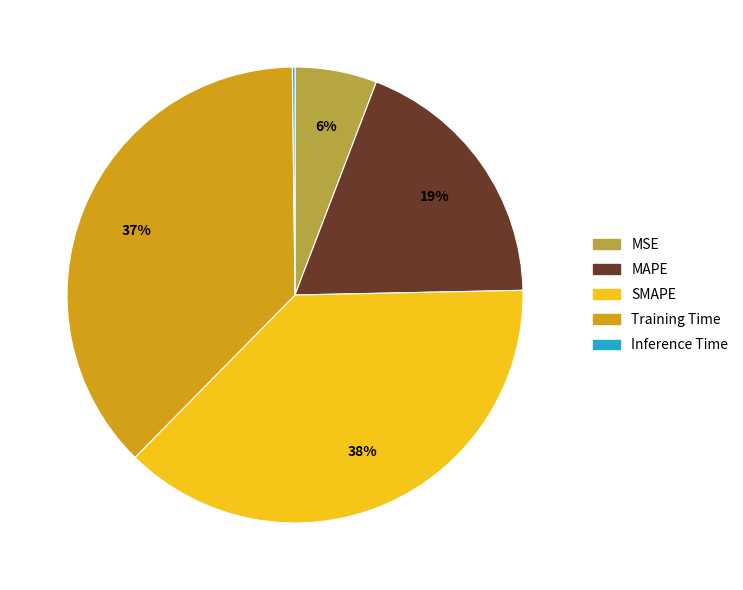

To the nearest percent, what is the difference between the largest and smallest slice percentages?

38%